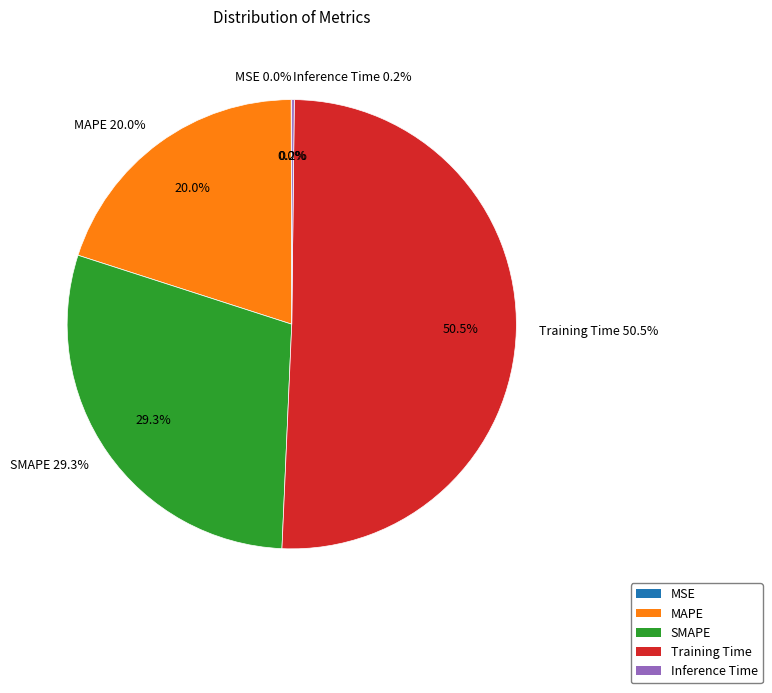

Rank the categories by value from lowest to highest.

MSE, Inference Time, MAPE, SMAPE, Training Time